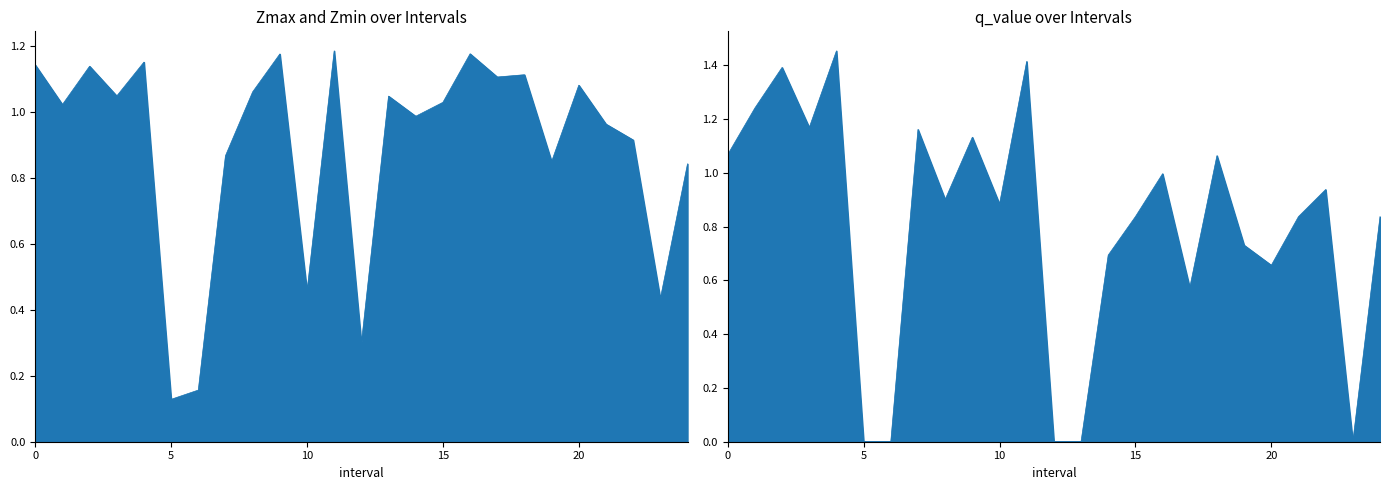

Reading left to right, what are all the values shown in this chart?

Zmax: 0.0=1.1	1.0=1.0	2.0=1.1	3.0=1.0	4.0=1.2	5.0=0.1	6.0=0.2	7.0=0.9	8.0=1.1	9.0=1.2	10.0=0.5	11.0=1.2	12.0=0.3	13.0=1.0	14.0=1.0	15.0=1.0	16.0=1.2	17.0=1.1	18.0=1.1	19.0=0.8	20.0=1.1	21.0=1.0	22.0=0.9	23.0=0.4	24.0=0.8
q_value: 0.0=1.1	1.0=1.2	2.0=1.4	3.0=1.2	4.0=1.5	5.0=0.0	6.0=0.0	7.0=1.2	8.0=0.9	9.0=1.1	10.0=0.9	11.0=1.4	12.0=0.0	13.0=0.0	14.0=0.7	15.0=0.8	16.0=1.0	17.0=0.6	18.0=1.1	19.0=0.7	20.0=0.7	21.0=0.8	22.0=0.9	23.0=0.0	24.0=0.8